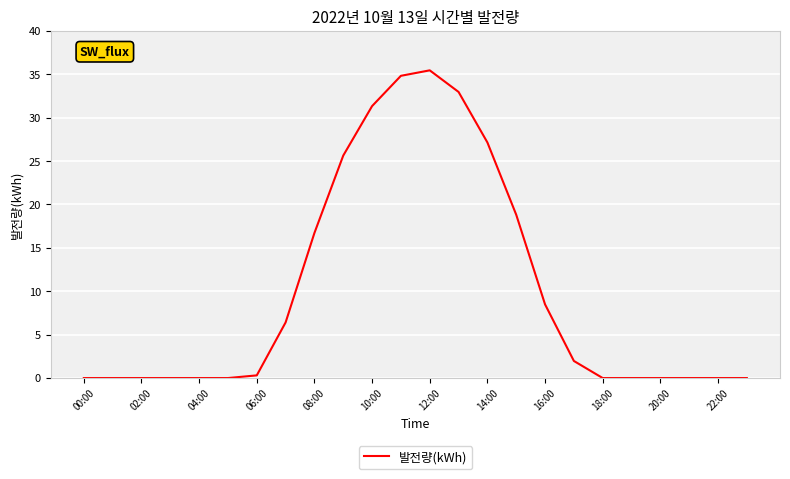

What is the difference between the maximum and minimum values?

35.5